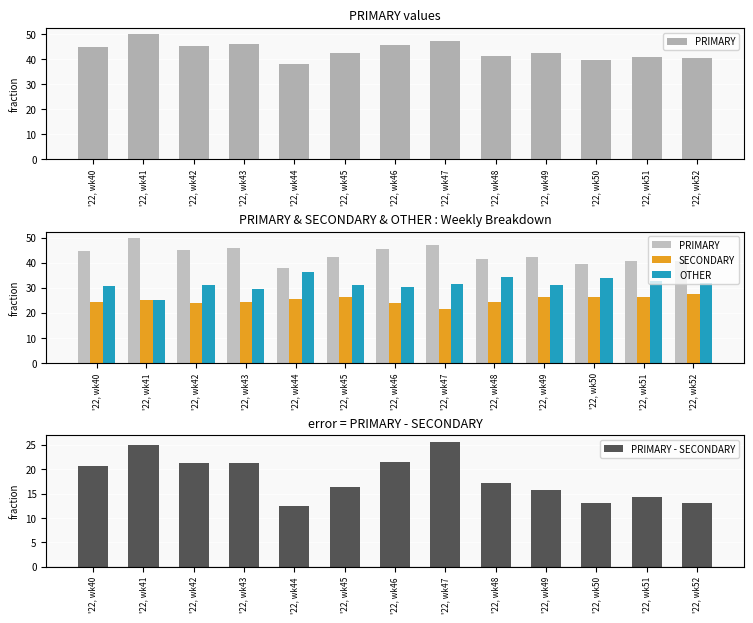

What is the smallest value displayed?

12.5